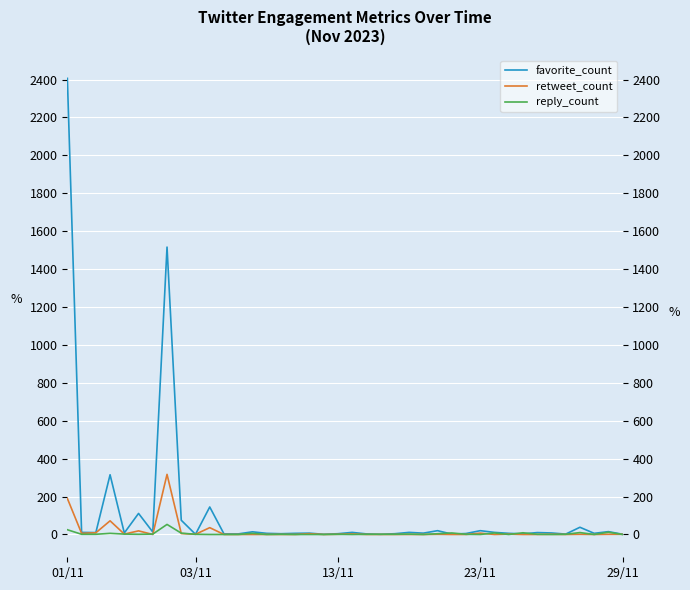

What is the value of the favorite_count point at the 40th from the left?

1